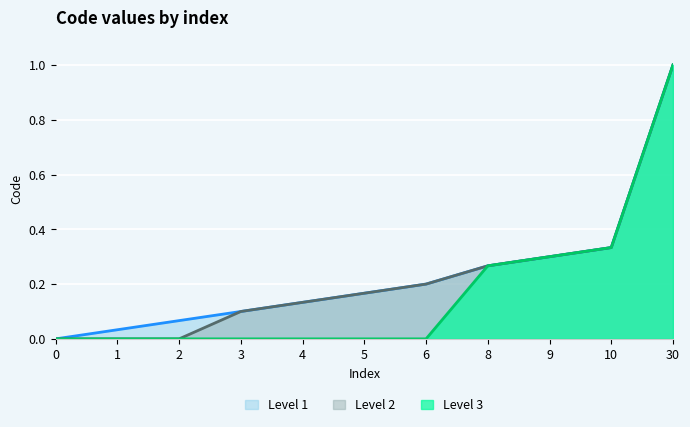

What is the difference between the second highest and second lowest values?

0.3